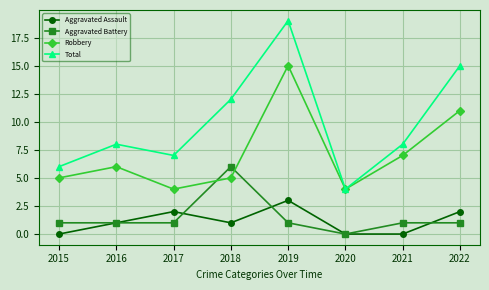

The Aggravated Battery series shows 1 at 2019. True or false?

True